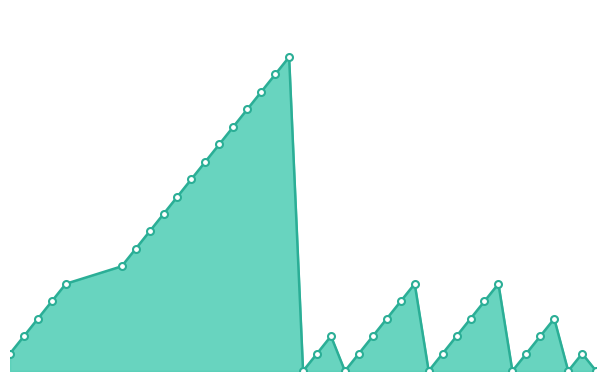

Is this an area chart (filled region under the line)?

Yes